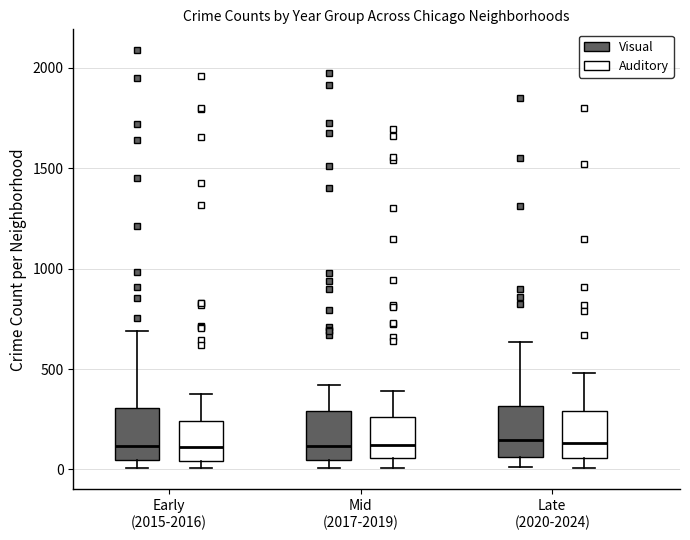

Where is the lower edge of the box for Late (2020-2024) (Visual) on the y-axis? The values are not printed on the chart, so give them approximately, as read against the axis.

50